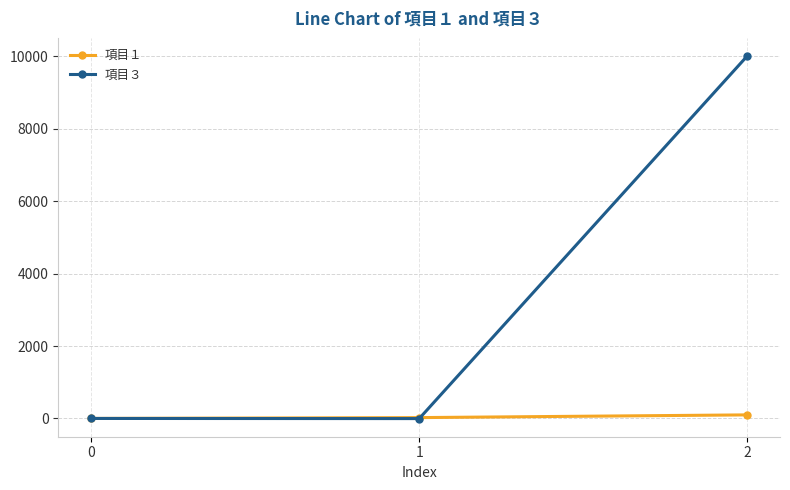

Which series has the widest spread of values?

項目３